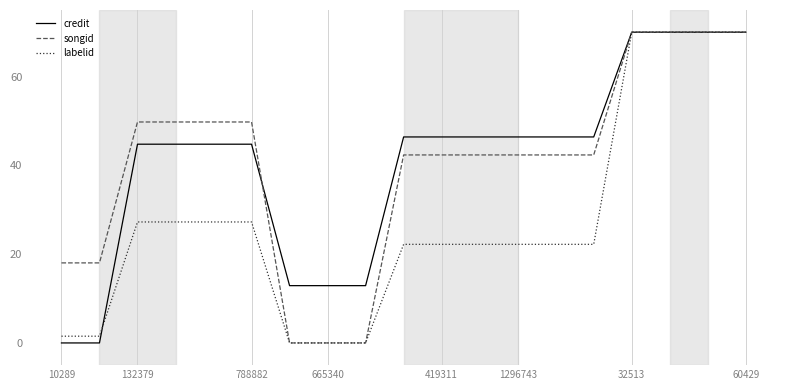

What is the highest value of the songid series?

70.0